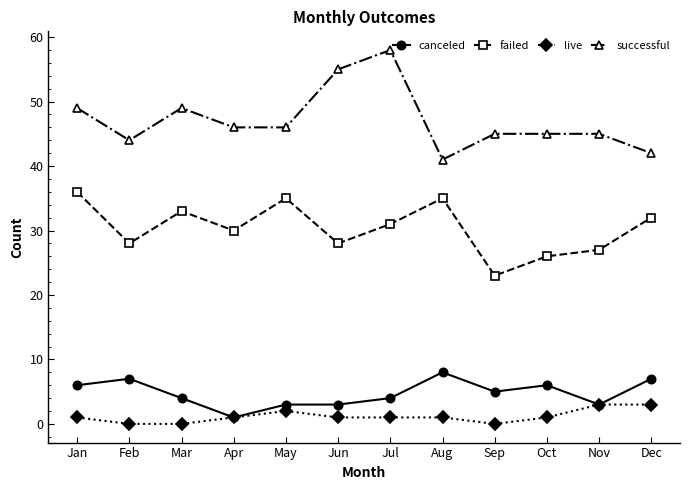

How many lines are shown in the chart?

4